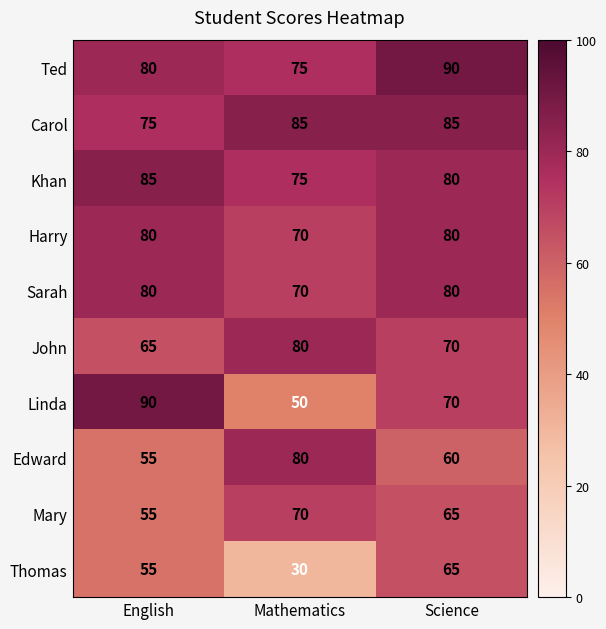

At how many categories does at least one series exceed 73?

3